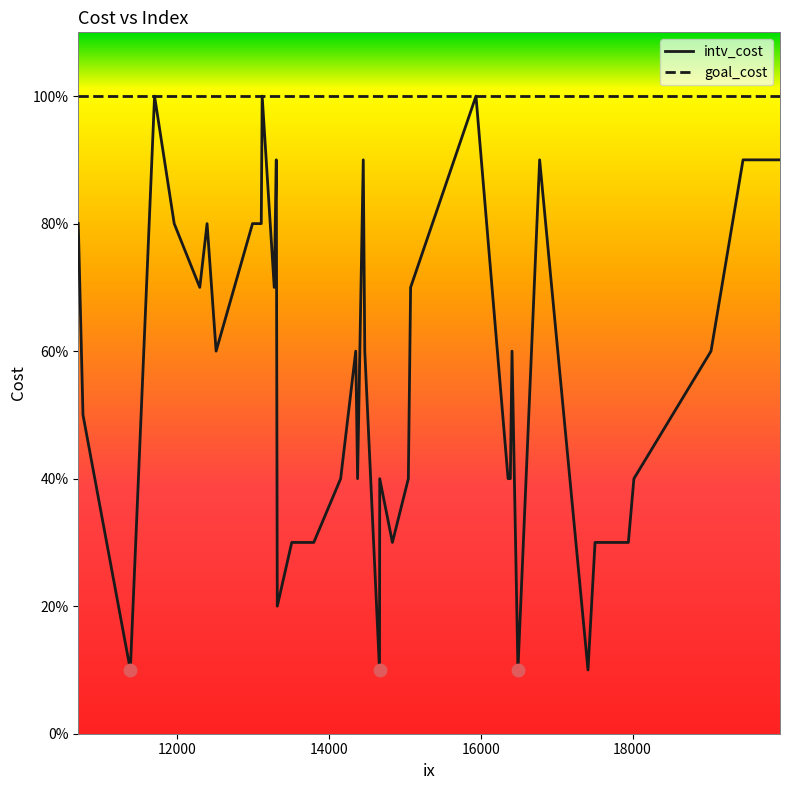

Which series has the largest total across all categories?

goal_cost